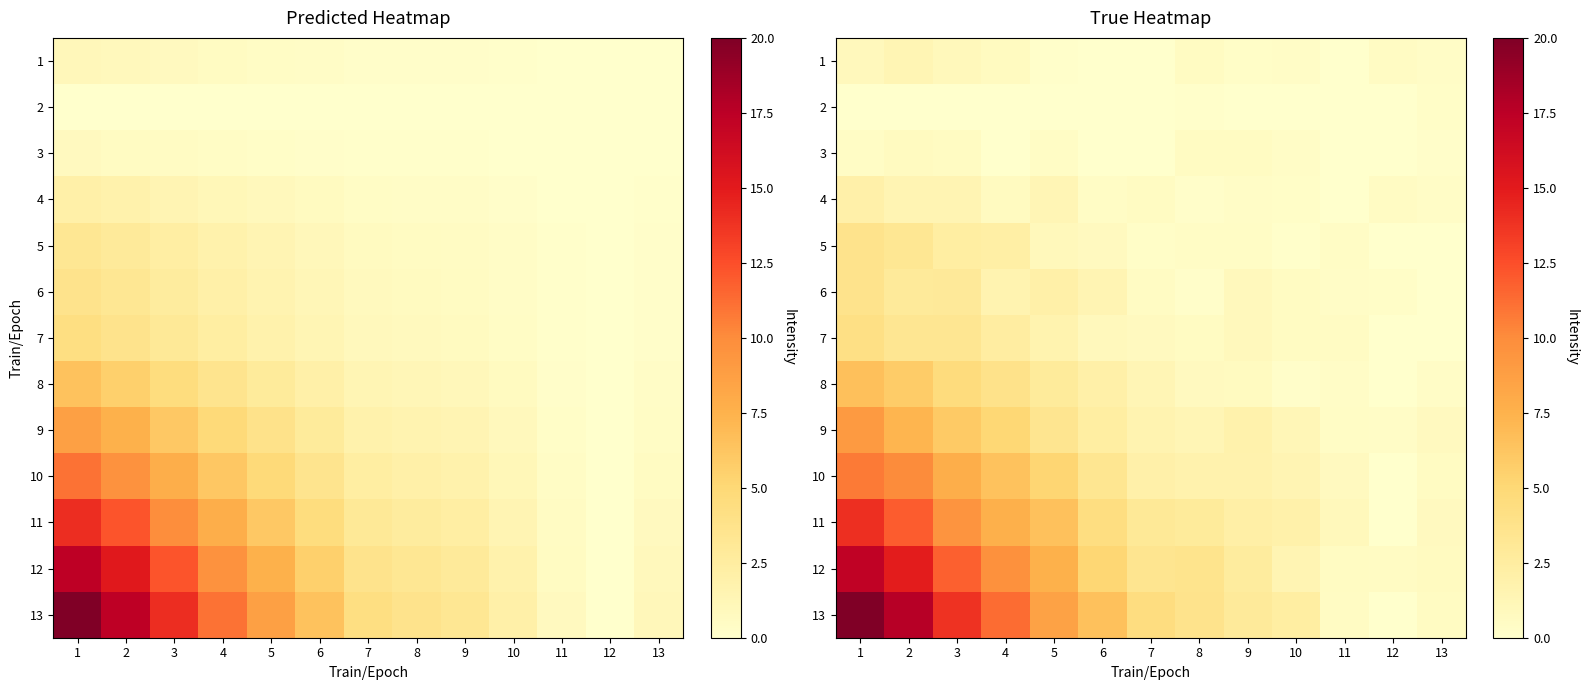

At 5, list the series in order from smallest to largest.

2, 1, 3, 5, 4, 7, 6, 8, 9, 10, 11, 12, 13